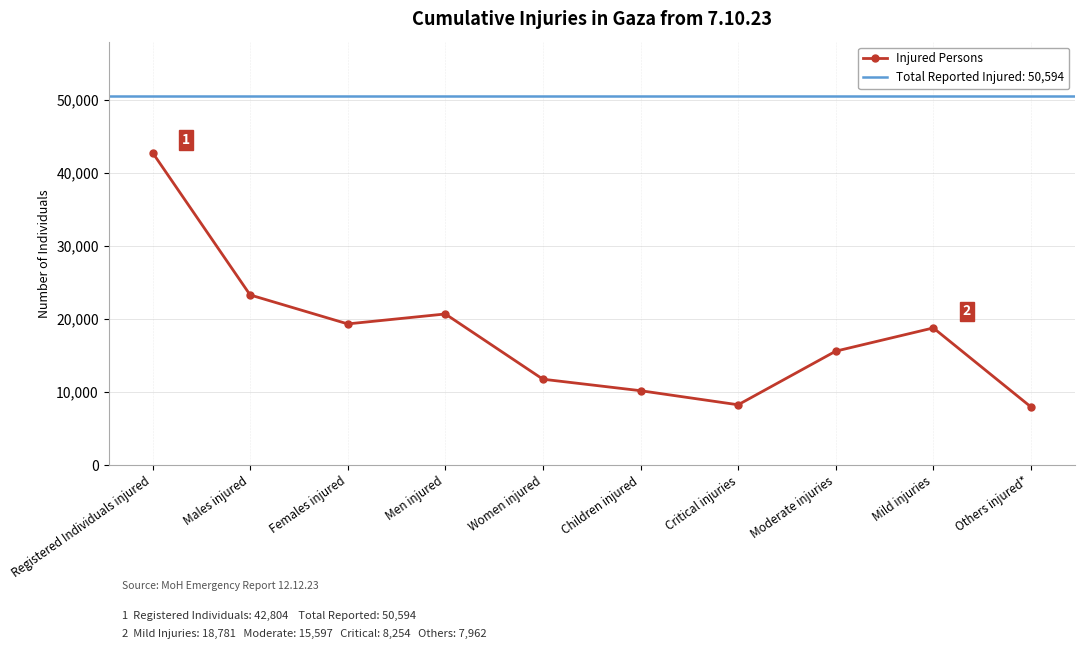

What is the change in value from Men injured to Others injured*?

-12731